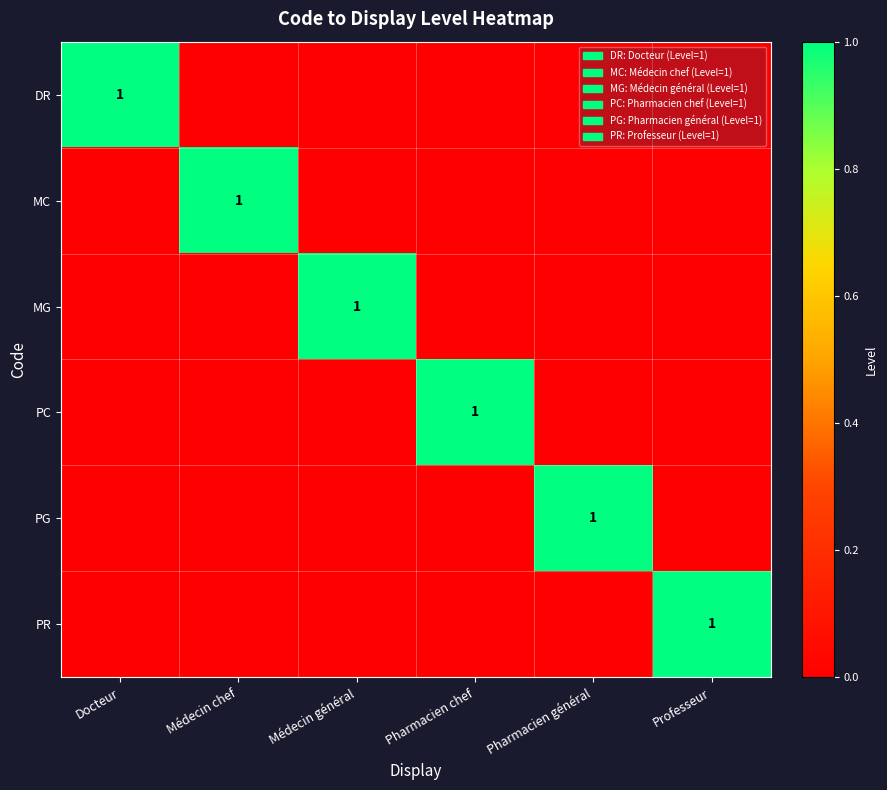

The value of MG at Médecin général is 1. True or false?

True